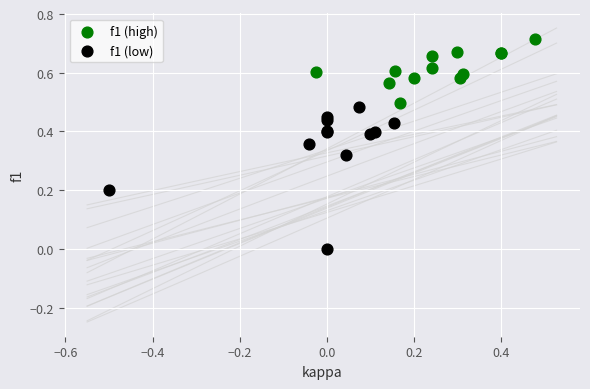

Which series has the widest spread of Y values?

f1 (low)